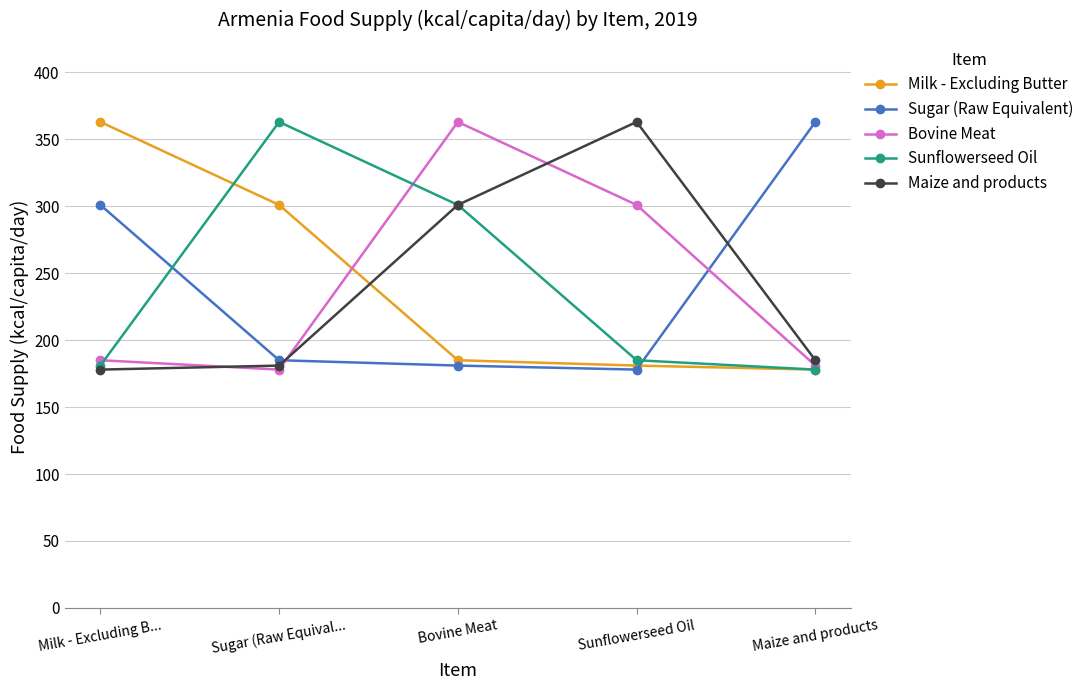

Where does the Milk - Excluding Butter series first go above 185?

Milk - Excluding B...